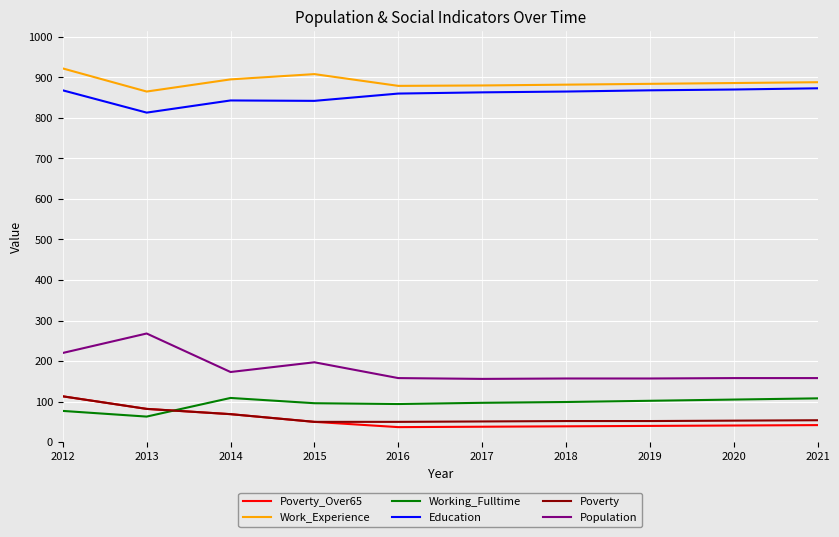

True or false: Work_Experience and Working_Fulltime cross at least once.

False